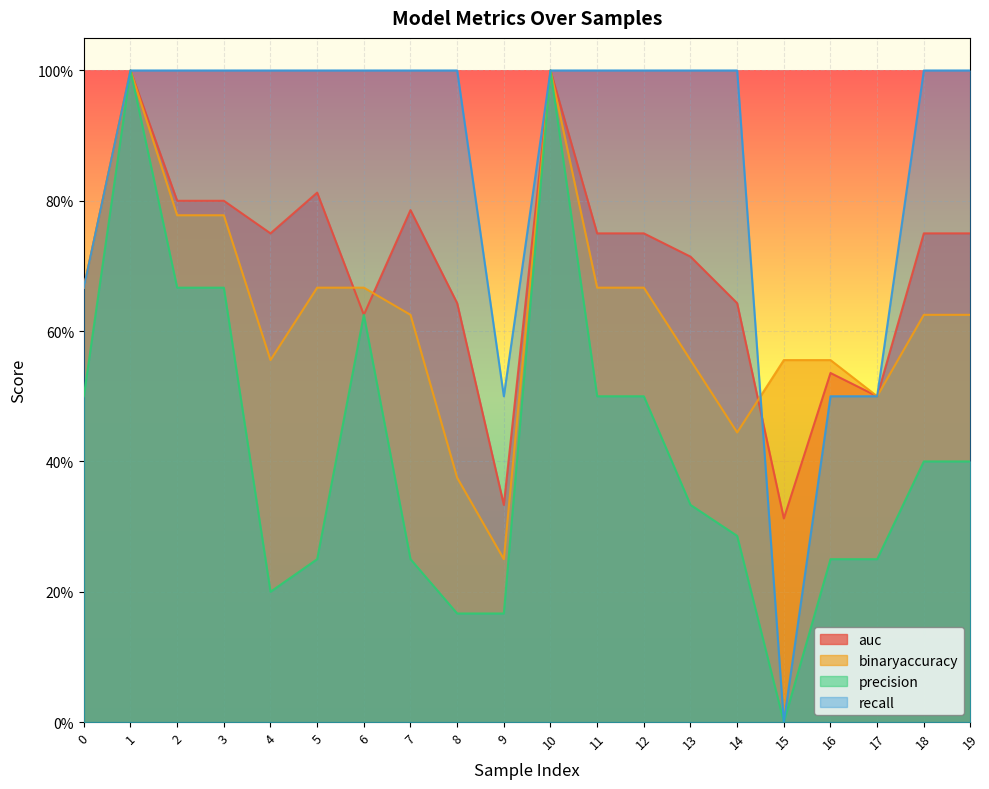

How many lines are shown in the chart?

4